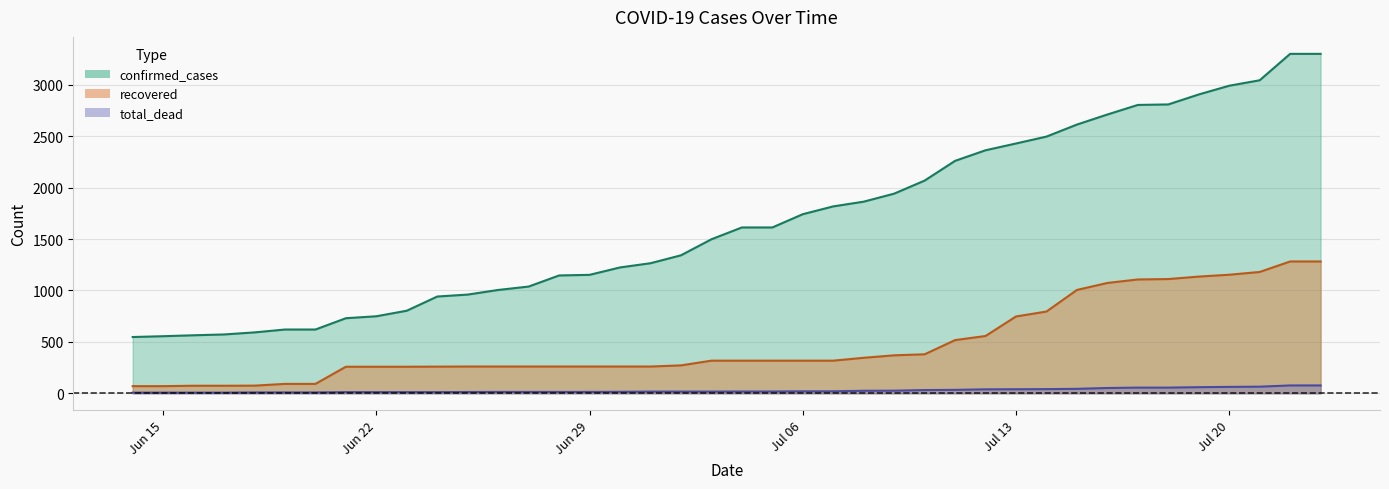

Rank the series at 06-18-2020 from lowest to highest value.

total_dead, recovered, confirmed_cases